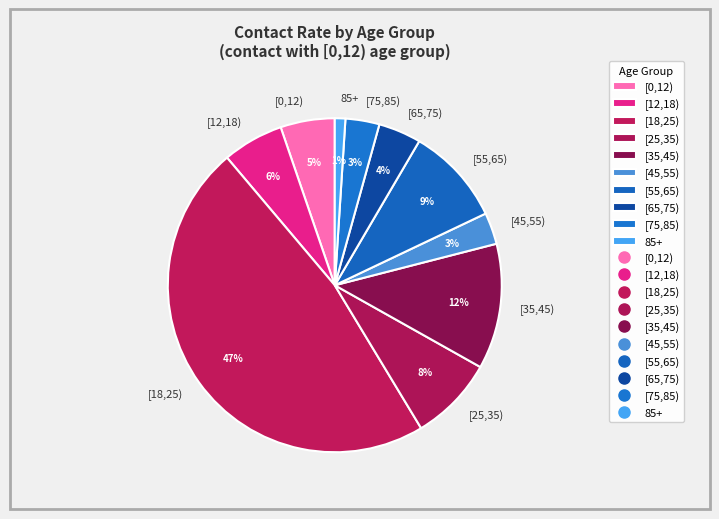

To the nearest percent, what portion does [25,35) represent?

8%